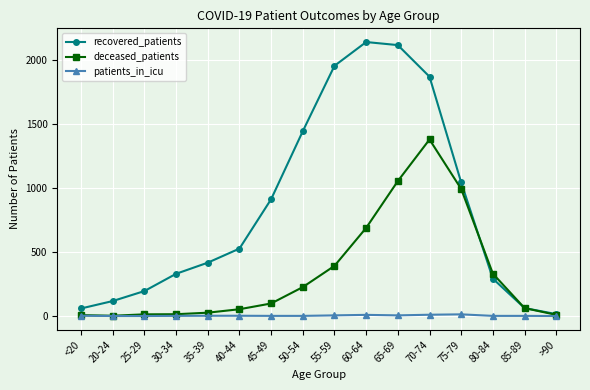

What is the difference between the patients_in_icu values at 70-74 and >90?

10